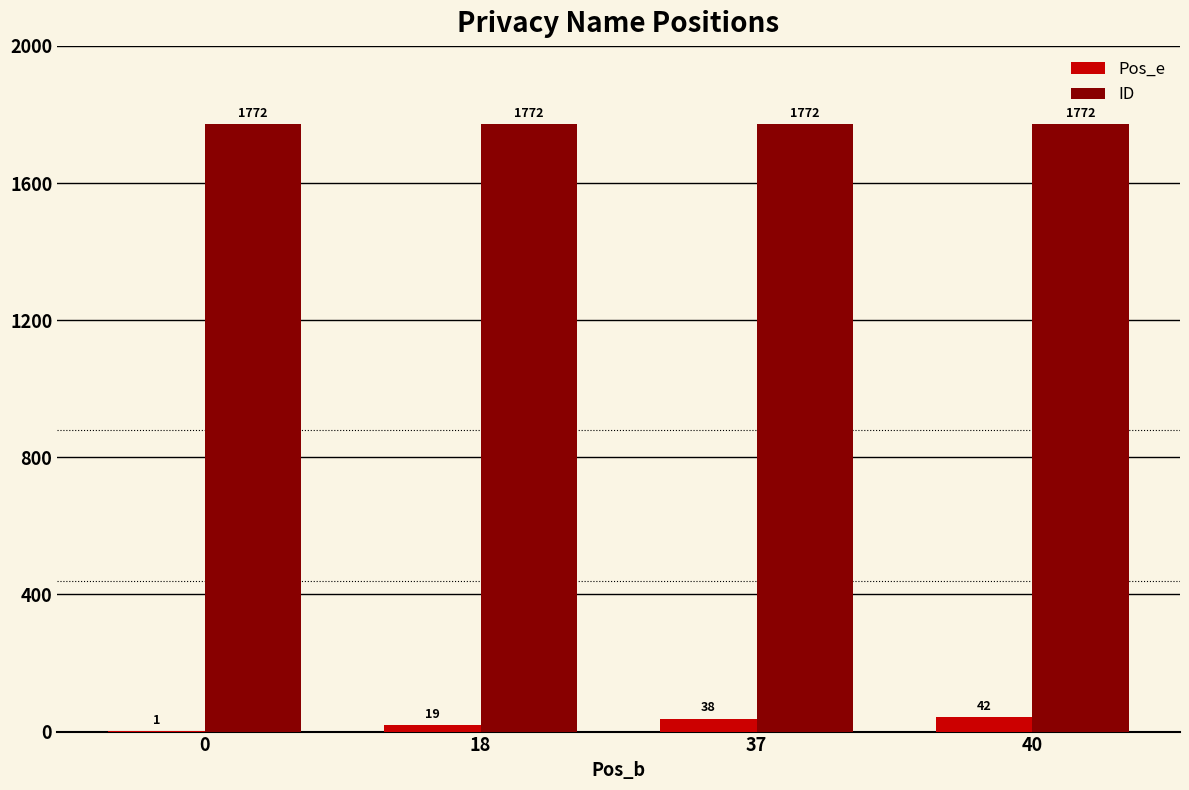

What is the sum of the ID values at 40 and 37?

3544